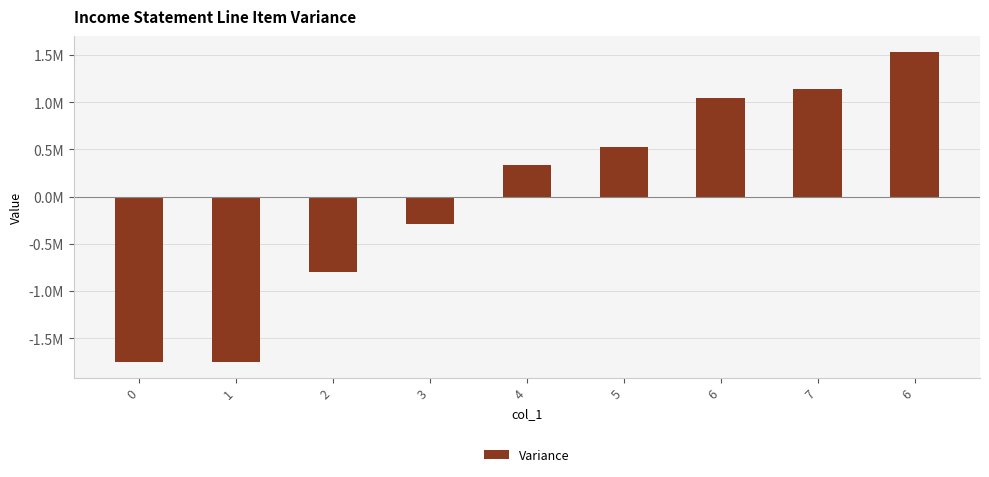

What is the change in value from 2 to 6?

+1839609.0